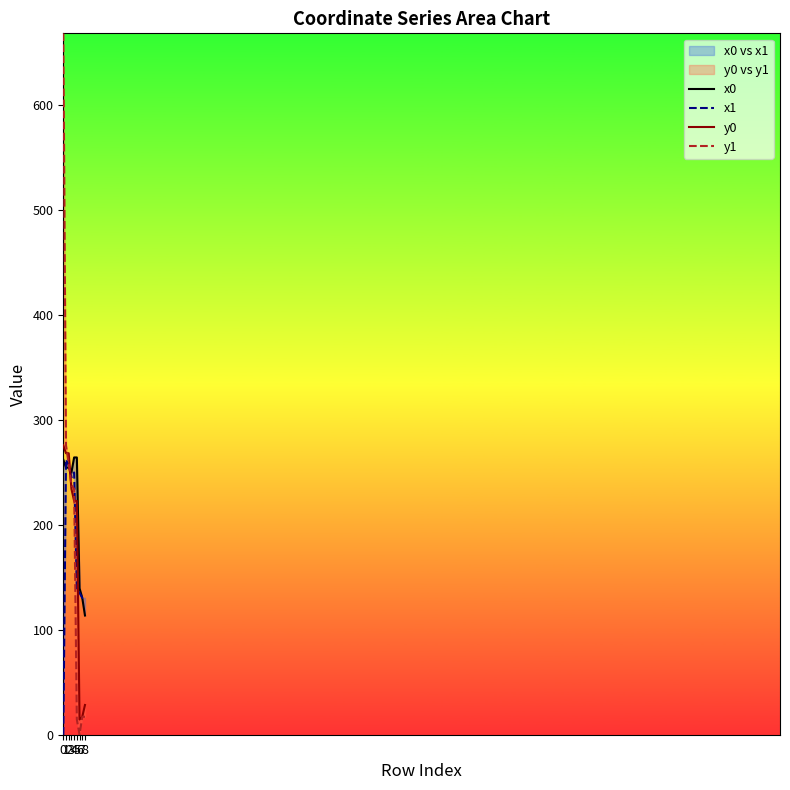

Between which two adjacent categories do x1 and y0 first intersect?

2 and 3